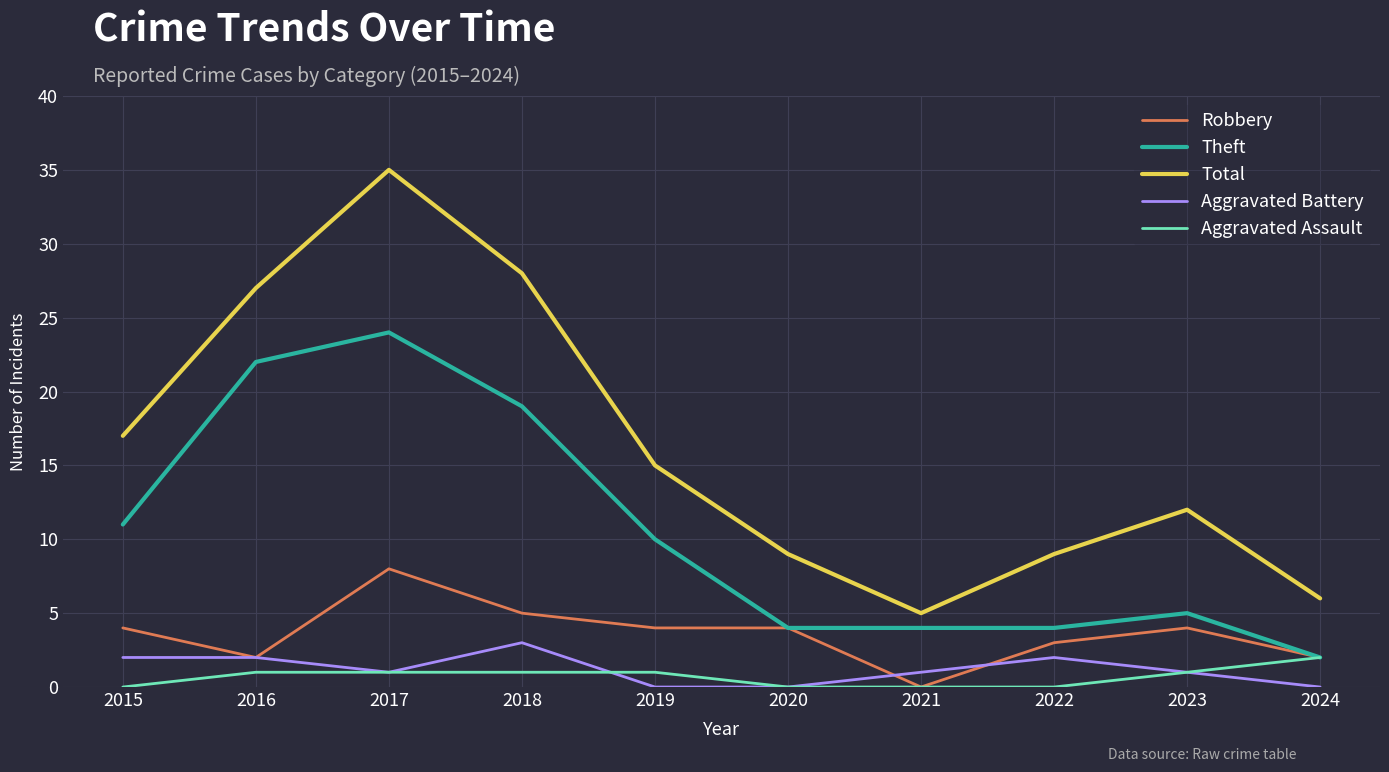

What are all the series names shown in the legend?

Robbery, Theft, Total, Aggravated Battery, Aggravated Assault